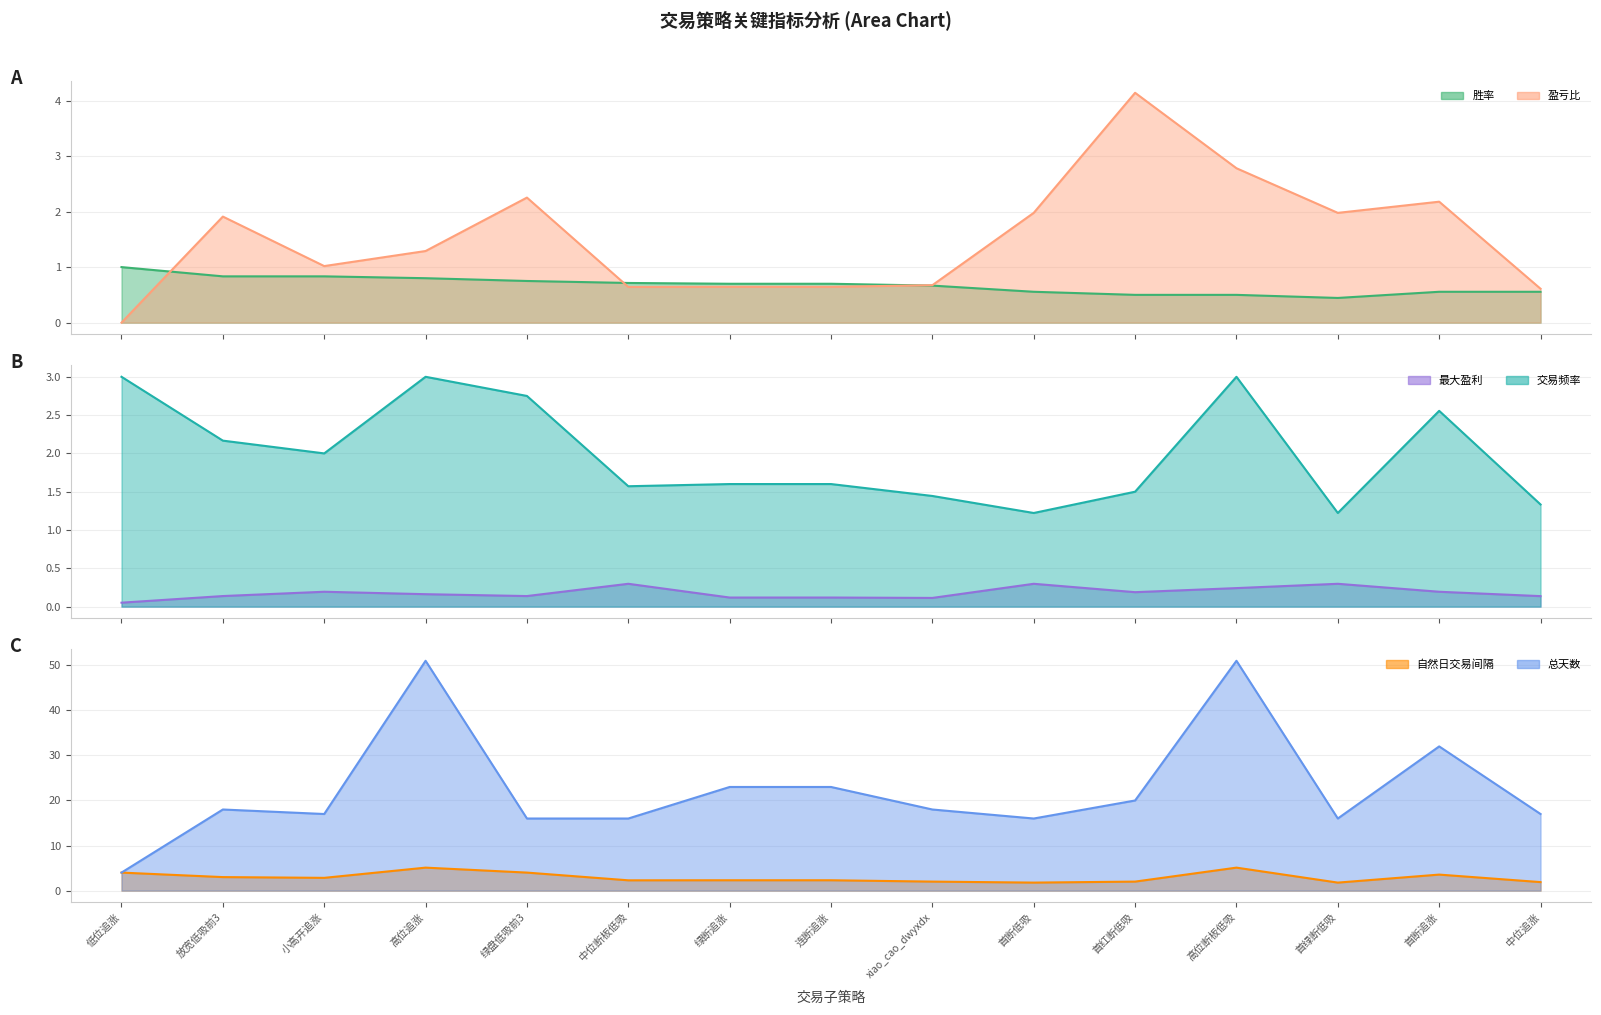

What is the value of the 盈亏比 point at the 14th from the left?

2.2